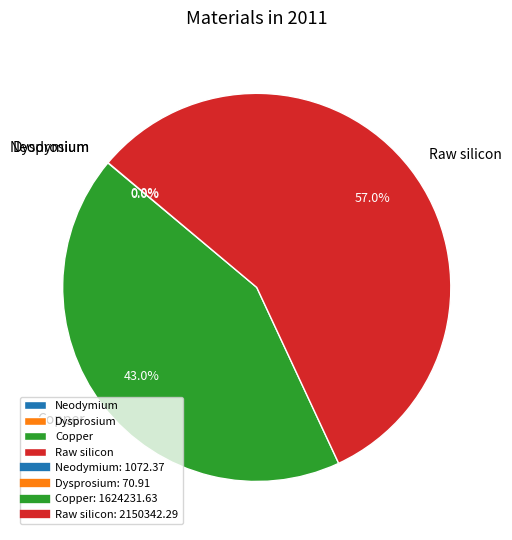

Which category has the biggest portion of the pie?

Raw silicon